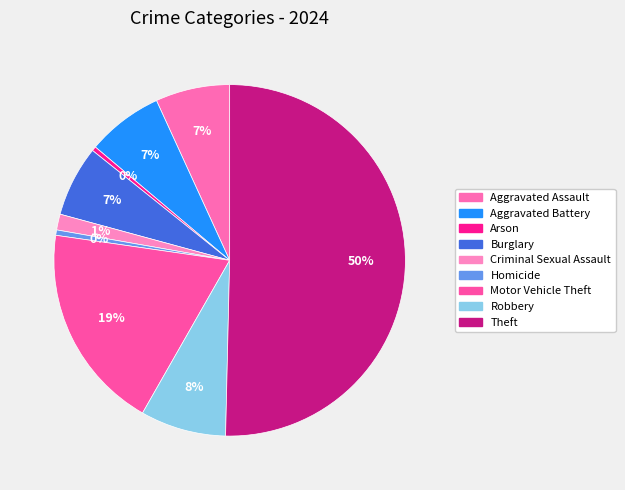

Count the number of slices in the pie.

9